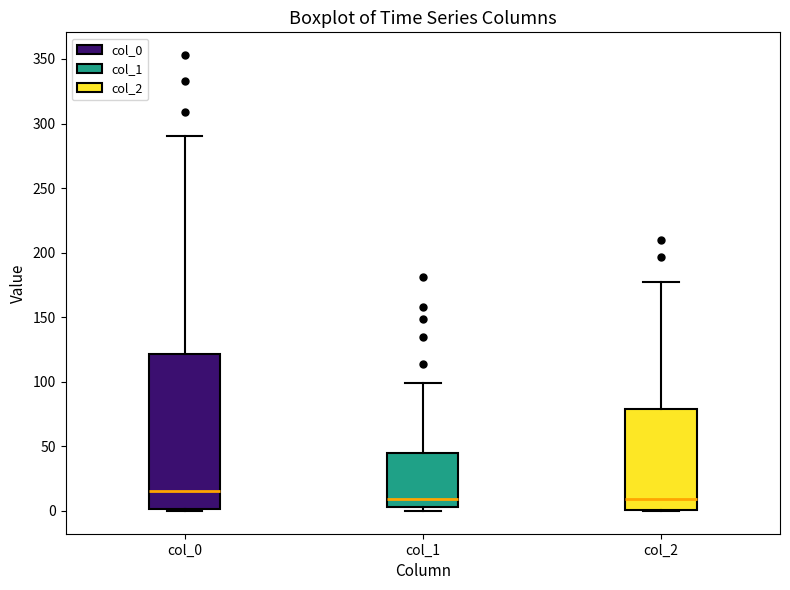

Where is the upper edge of the box for col_2 on the y-axis? The values are not printed on the chart, so give them approximately, as read against the axis.

80